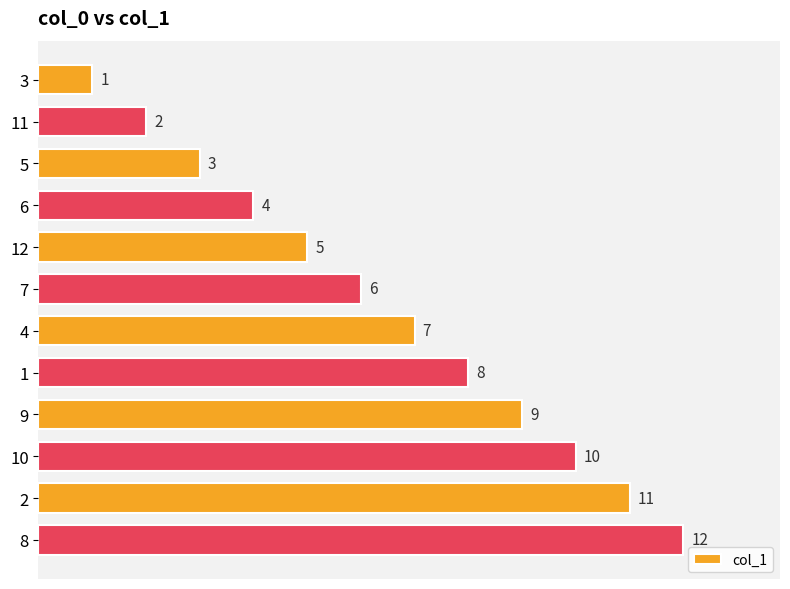

What is the sum of all values?

78